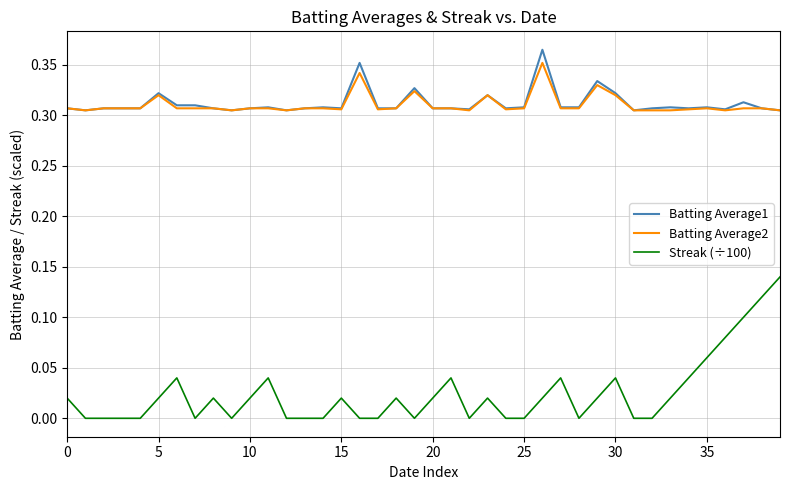

Which series has the largest range (max minus min)?

Streak (÷100)